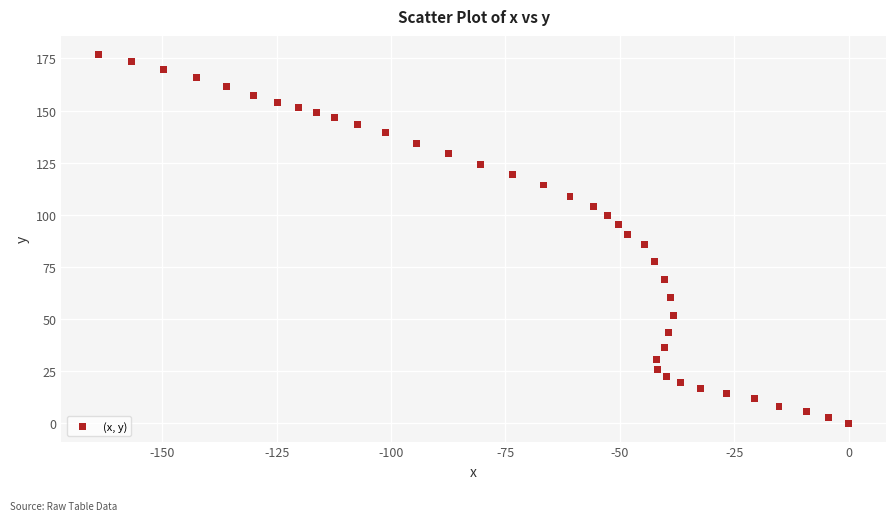

What is the range of X values (max minus min)?

163.9